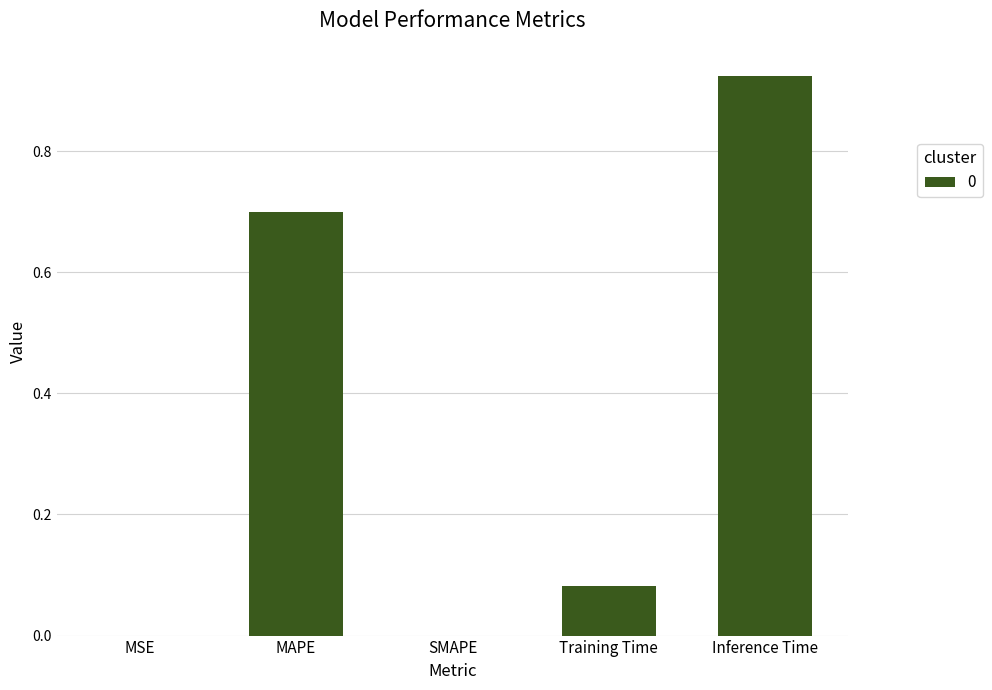

What is the average value?

0.3